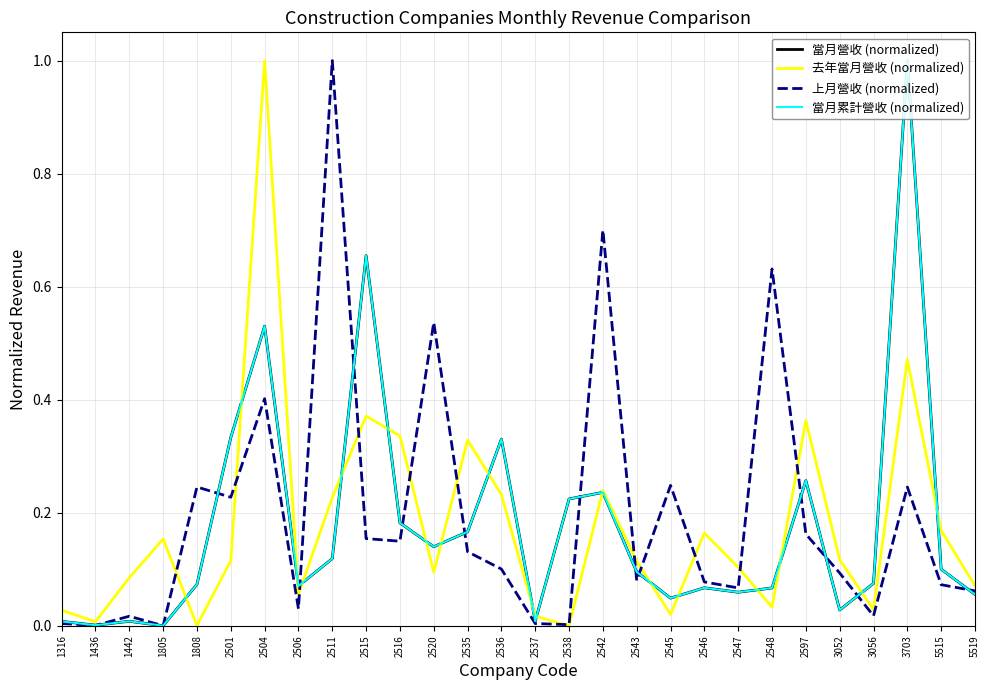

What is the difference between the 當月累計營收 (normalized) values at 2506 and 2537?

0.1